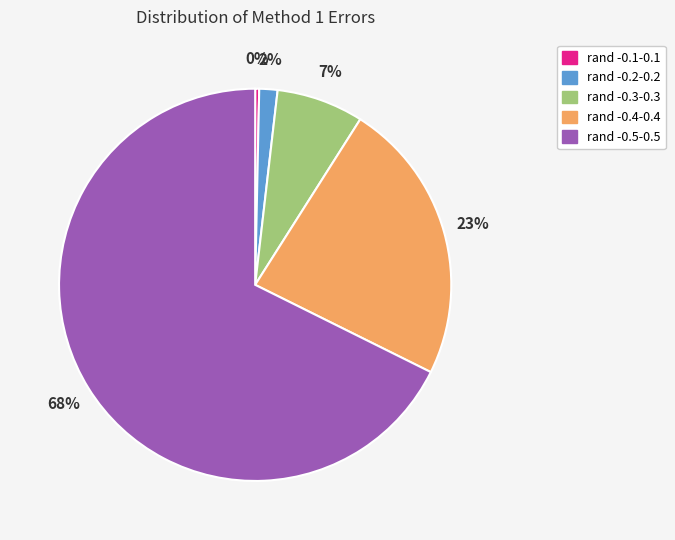

Does any single category account for the majority?

Yes